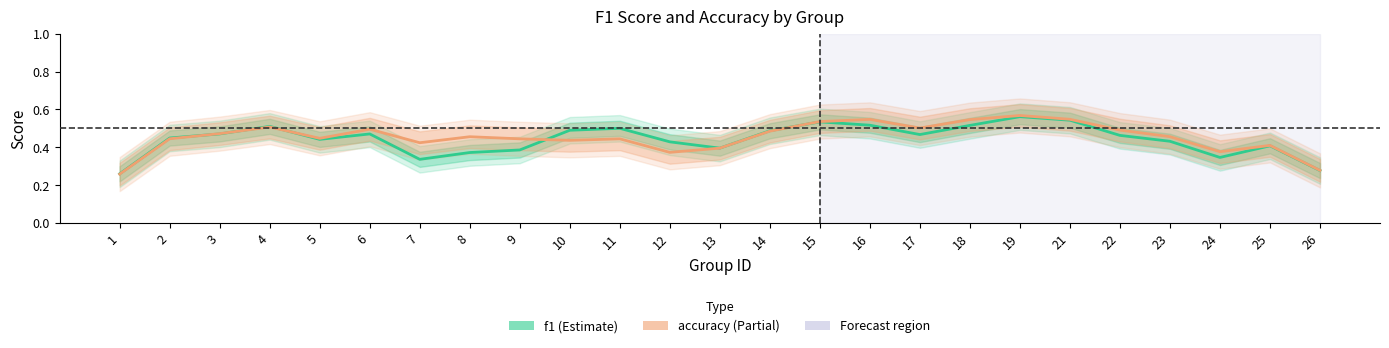

Rank the series by their maximum value, from highest to lowest.

accuracy, f1